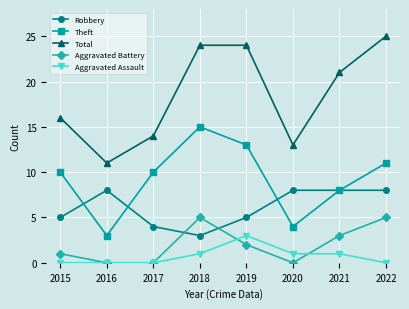

What is the maximum value for Total?

25